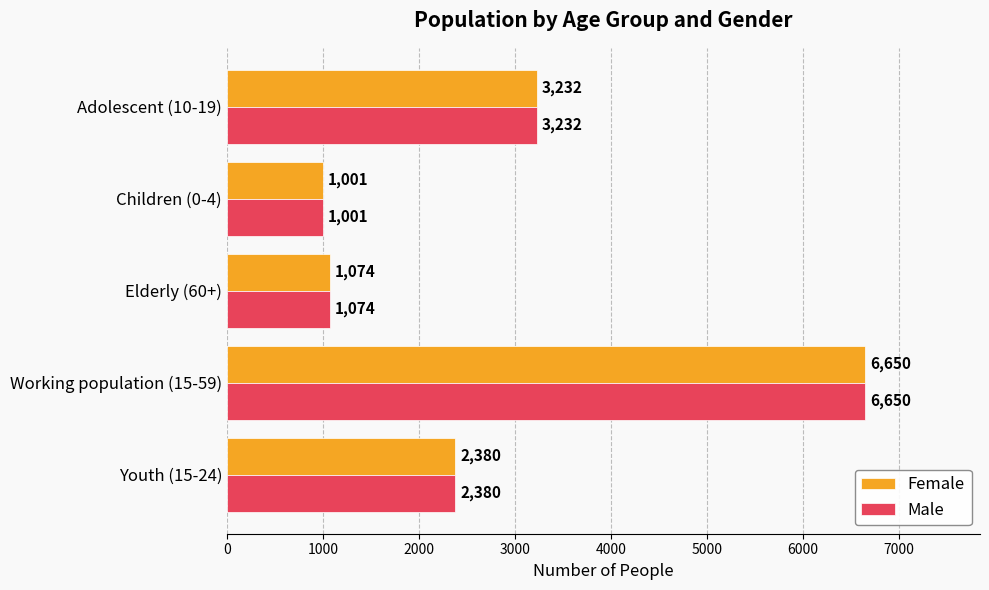

List the labels in order of Female value, largest first.

Working population (15-59), Adolescent (10-19), Youth (15-24), Elderly (60+), Children (0-4)